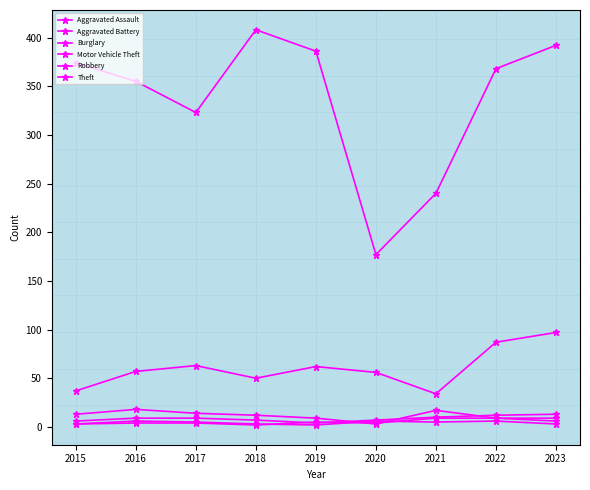

How many data points in Motor Vehicle Theft are less than 57?

4